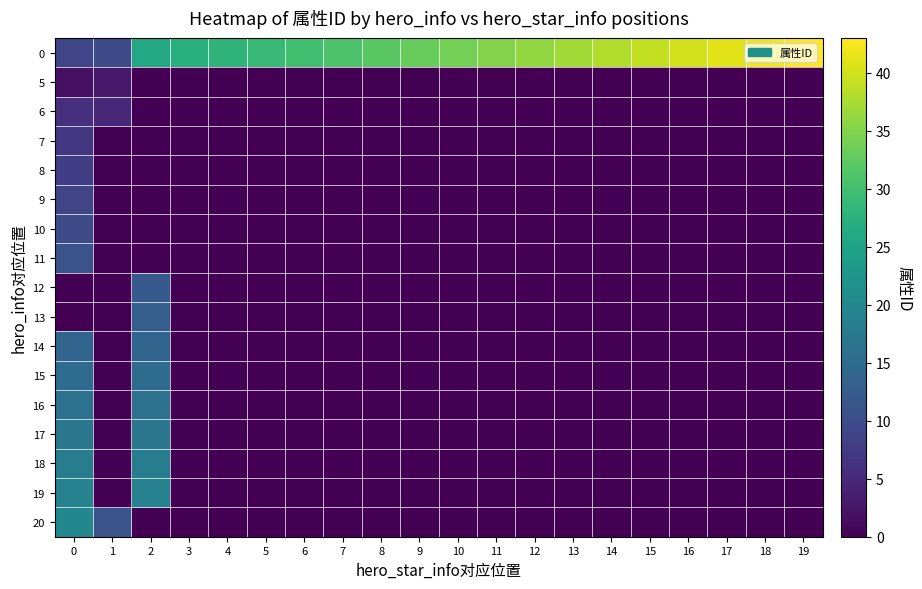

Reading left to right, list all the values displayed in this chart.

0: 0=9	1=10	2=26	3=27	4=28	5=29	6=30	7=31	8=32	9=33	10=34	11=35	12=36	13=37	14=38	15=39	16=40	17=41	18=42	19=43
5: 0=2	1=3	2=0	3=0	4=0	5=0	6=0	7=0	8=0	9=0	10=0	11=0	12=0	13=0	14=0	15=0	16=0	17=0	18=0	19=0
6: 0=6	1=5	2=0	3=0	4=0	5=0	6=0	7=0	8=0	9=0	10=0	11=0	12=0	13=0	14=0	15=0	16=0	17=0	18=0	19=0
7: 0=7	1=0	2=0	3=0	4=0	5=0	6=0	7=0	8=0	9=0	10=0	11=0	12=0	13=0	14=0	15=0	16=0	17=0	18=0	19=0
8: 0=8	1=0	2=0	3=0	4=0	5=0	6=0	7=0	8=0	9=0	10=0	11=0	12=0	13=0	14=0	15=0	16=0	17=0	18=0	19=0
9: 0=9	1=0	2=0	3=0	4=0	5=0	6=0	7=0	8=0	9=0	10=0	11=0	12=0	13=0	14=0	15=0	16=0	17=0	18=0	19=0
10: 0=10	1=0	2=0	3=0	4=0	5=0	6=0	7=0	8=0	9=0	10=0	11=0	12=0	13=0	14=0	15=0	16=0	17=0	18=0	19=0
11: 0=11	1=0	2=0	3=0	4=0	5=0	6=0	7=0	8=0	9=0	10=0	11=0	12=0	13=0	14=0	15=0	16=0	17=0	18=0	19=0
12: 0=0	1=0	2=12	3=0	4=0	5=0	6=0	7=0	8=0	9=0	10=0	11=0	12=0	13=0	14=0	15=0	16=0	17=0	18=0	19=0
13: 0=0	1=0	2=13	3=0	4=0	5=0	6=0	7=0	8=0	9=0	10=0	11=0	12=0	13=0	14=0	15=0	16=0	17=0	18=0	19=0
14: 0=14	1=0	2=14	3=0	4=0	5=0	6=0	7=0	8=0	9=0	10=0	11=0	12=0	13=0	14=0	15=0	16=0	17=0	18=0	19=0
15: 0=15	1=0	2=15	3=0	4=0	5=0	6=0	7=0	8=0	9=0	10=0	11=0	12=0	13=0	14=0	15=0	16=0	17=0	18=0	19=0
16: 0=16	1=0	2=16	3=0	4=0	5=0	6=0	7=0	8=0	9=0	10=0	11=0	12=0	13=0	14=0	15=0	16=0	17=0	18=0	19=0
17: 0=17	1=0	2=17	3=0	4=0	5=0	6=0	7=0	8=0	9=0	10=0	11=0	12=0	13=0	14=0	15=0	16=0	17=0	18=0	19=0
18: 0=18	1=0	2=18	3=0	4=0	5=0	6=0	7=0	8=0	9=0	10=0	11=0	12=0	13=0	14=0	15=0	16=0	17=0	18=0	19=0
19: 0=19	1=0	2=19	3=0	4=0	5=0	6=0	7=0	8=0	9=0	10=0	11=0	12=0	13=0	14=0	15=0	16=0	17=0	18=0	19=0
20: 0=20	1=11	2=0	3=0	4=0	5=0	6=0	7=0	8=0	9=0	10=0	11=0	12=0	13=0	14=0	15=0	16=0	17=0	18=0	19=0